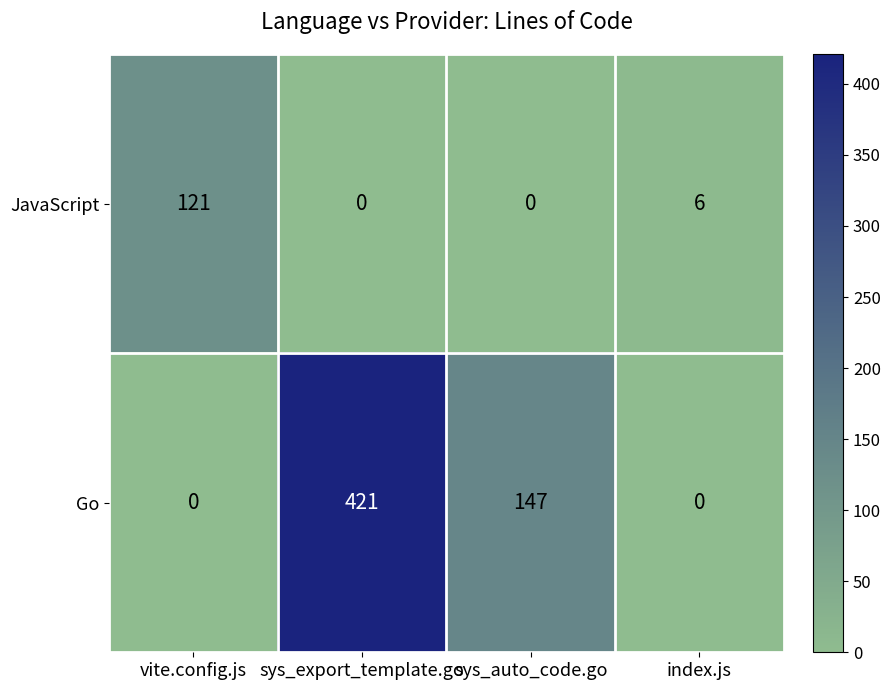

Which series changed the most between vite.config.js and sys_export_template.go?

Go